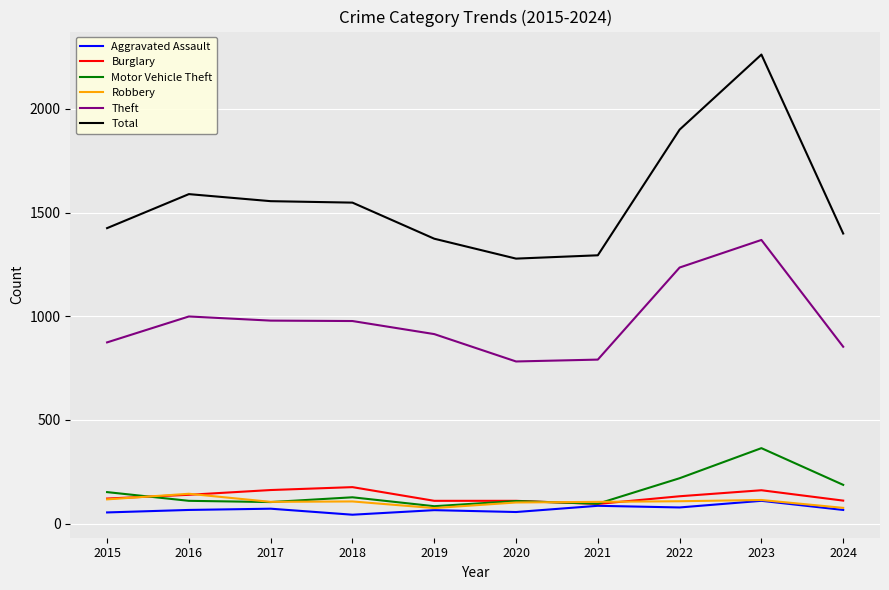

At how many categories does at least one series exceed 2163?

1